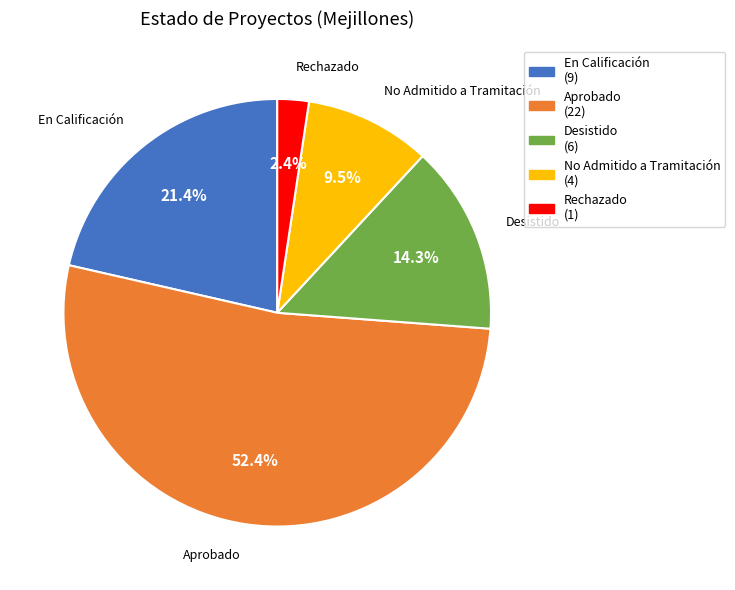

Is there a majority slice in this chart?

Yes